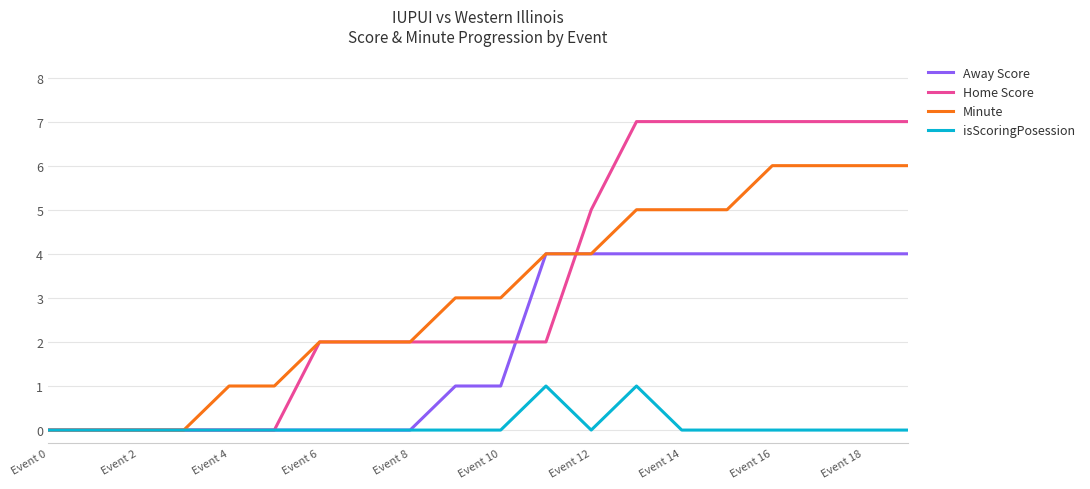

Which series has the largest range (max minus min)?

Home Score